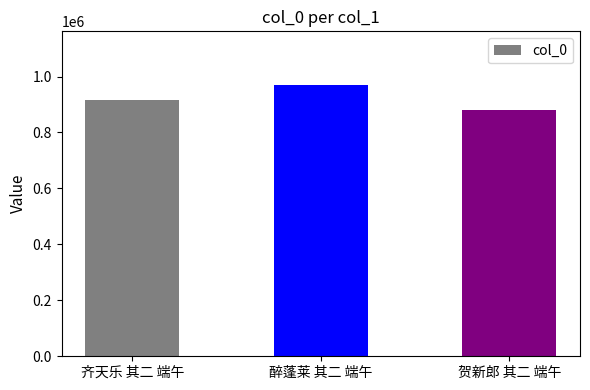

How many values are between 879151 and 968001?

3